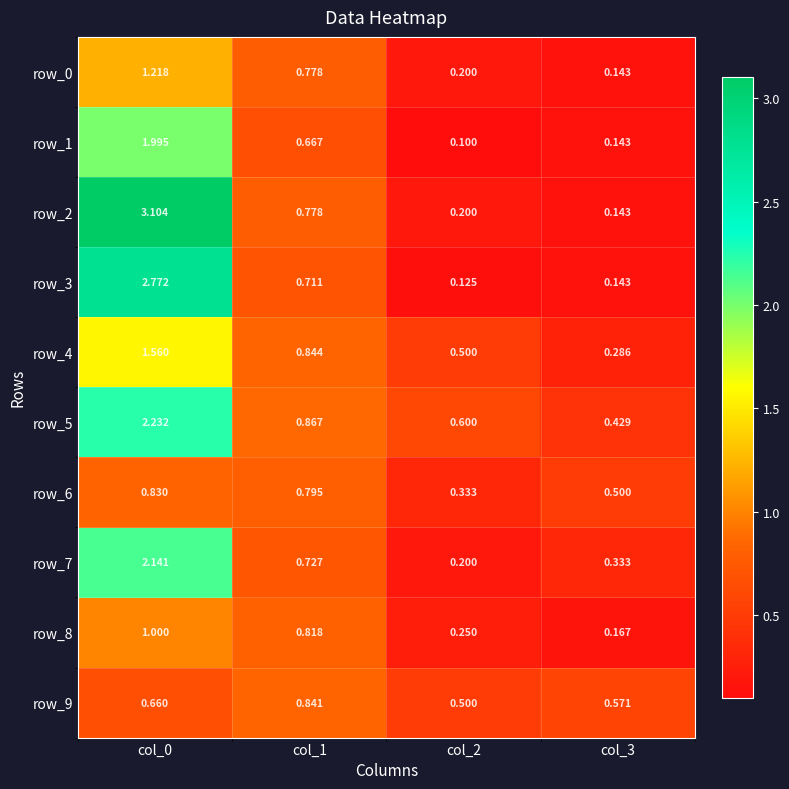

What is the minimum value for row_1?

0.1